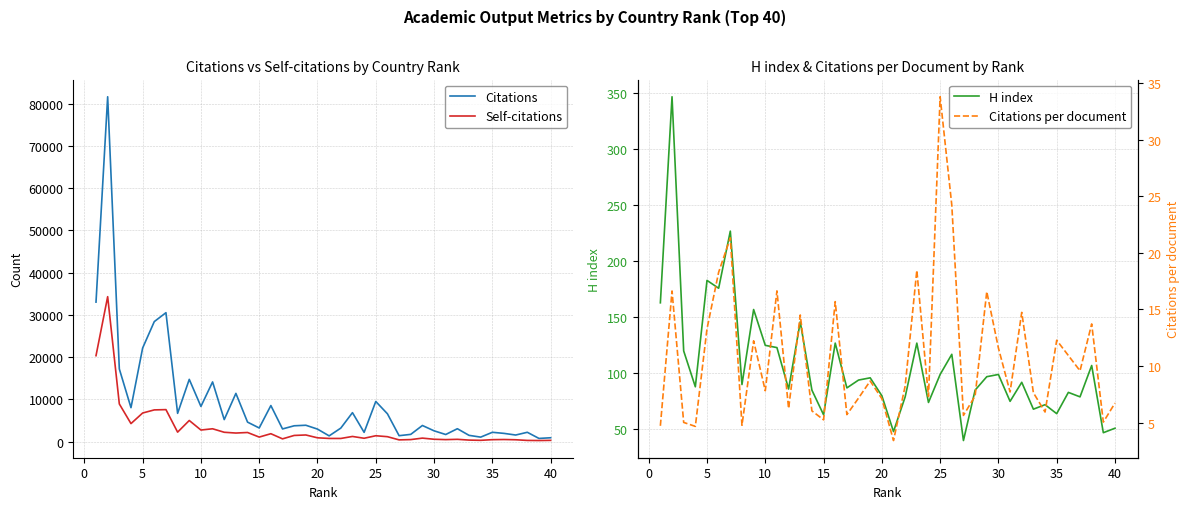

At how many categories does at least one series exceed 59463?

1